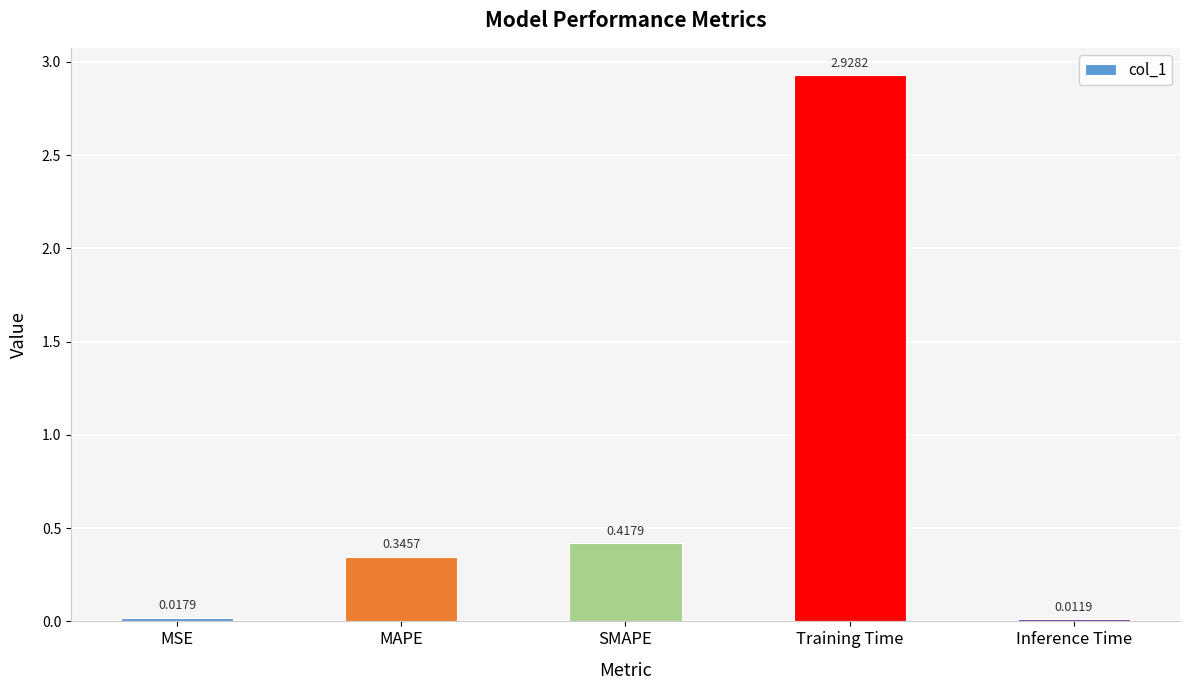

List the labels in order of value, smallest first.

Inference Time, MSE, MAPE, SMAPE, Training Time